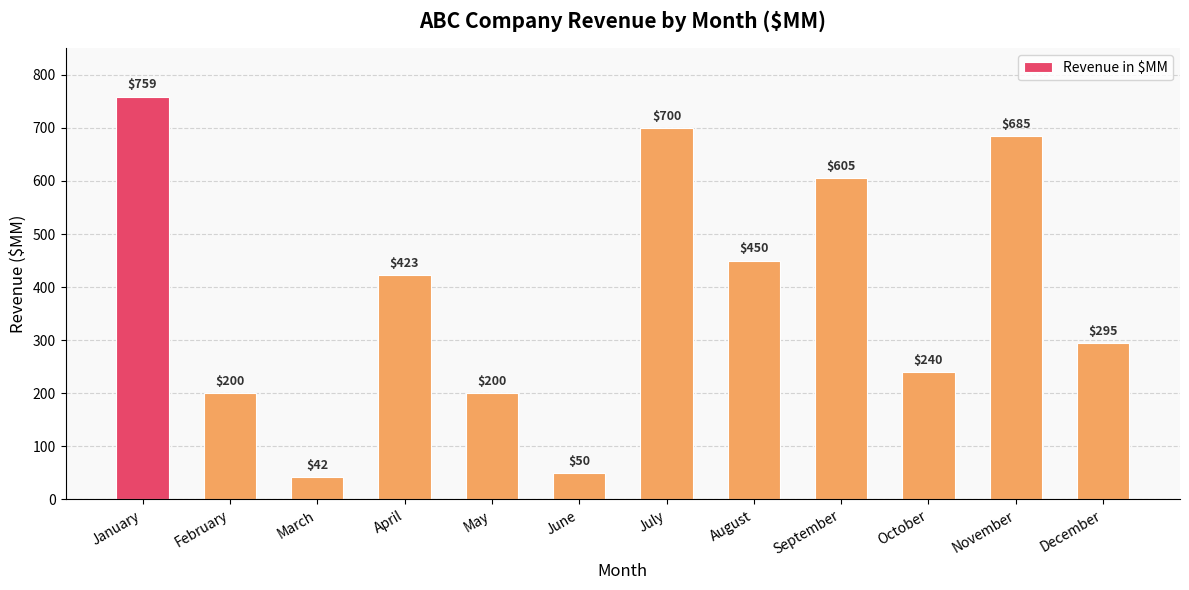

What is the average value?

387